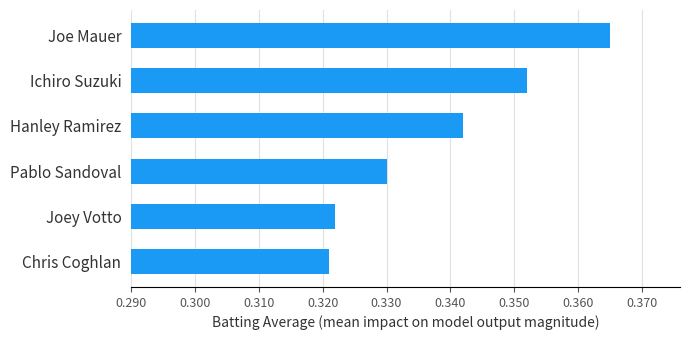

Between Joey Votto and Joe Mauer, which is larger?

Joe Mauer